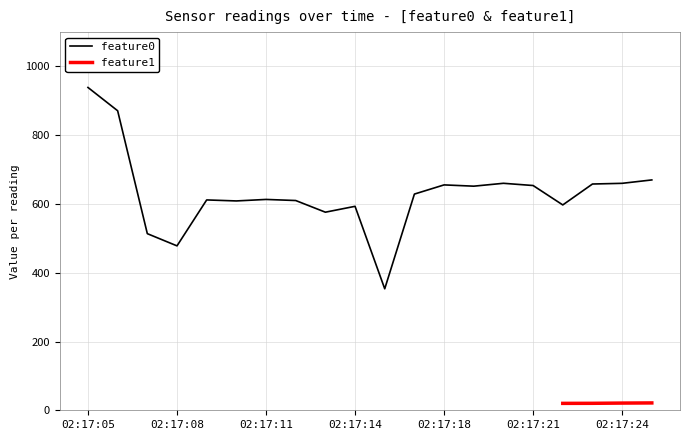

What is the sum of the values at 02:17:25 and 02:17:22?

1267.3